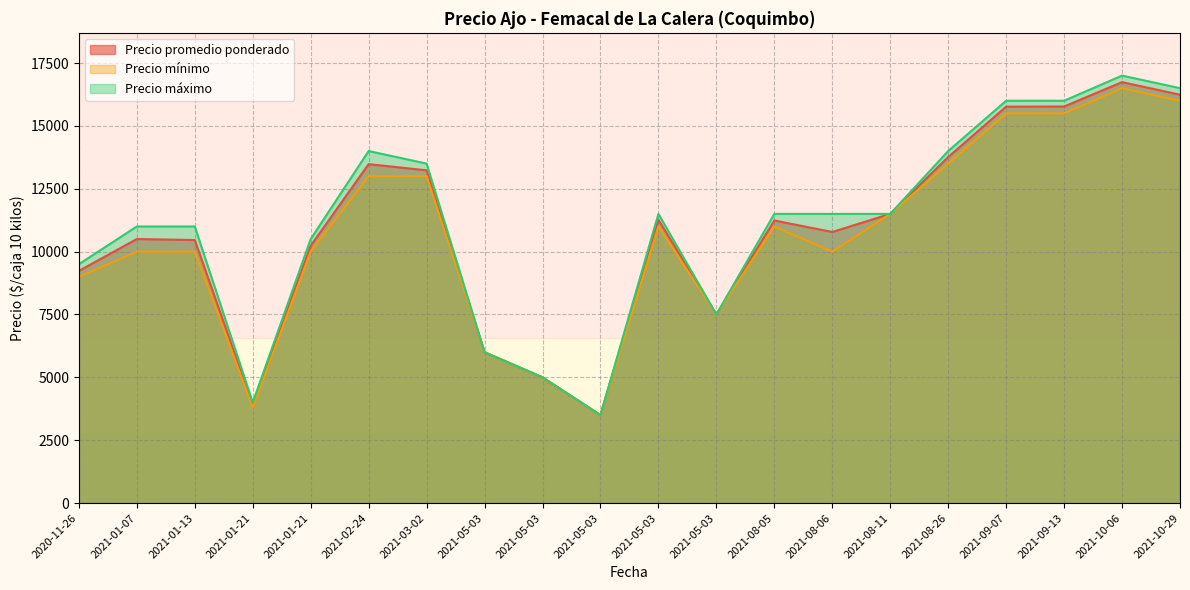

What is the sum of all Precio máximo values?

221000